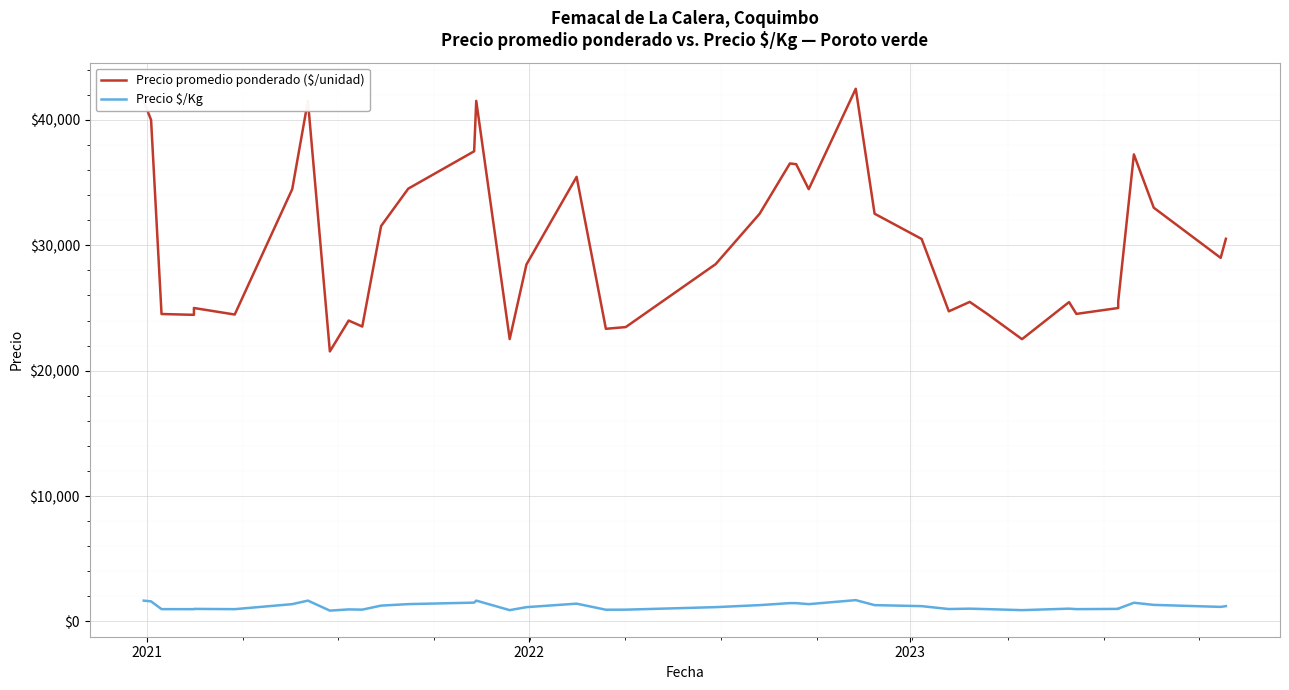

True or false: Precio promedio ponderado ($/unidad) and Precio $/Kg intersect in this chart.

False